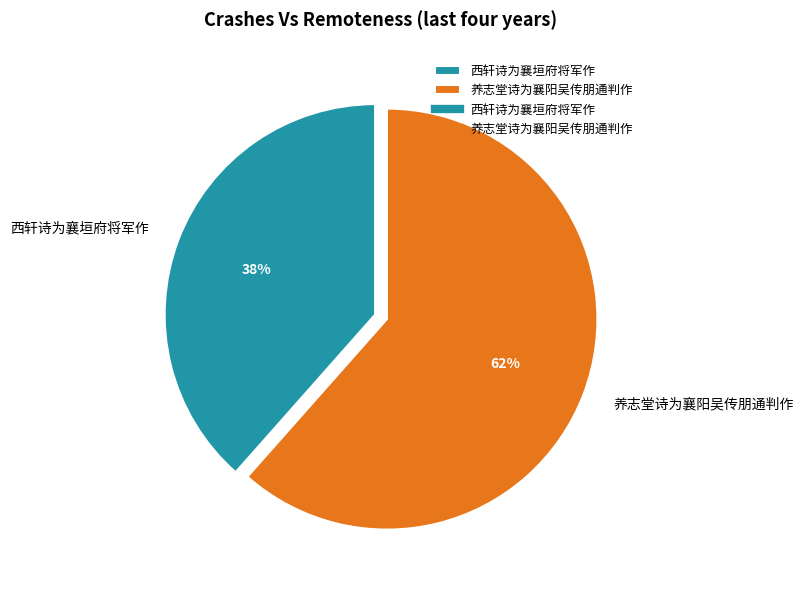

Rank the categories by value from lowest to highest.

西轩诗为襄垣府将军作, 养志堂诗为襄阳吴传朋通判作